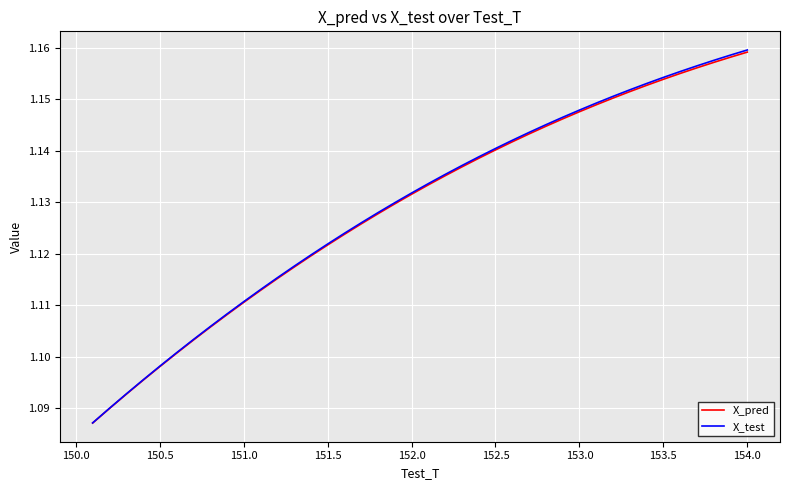

True or false: X_test and X_pred intersect in this chart.

False